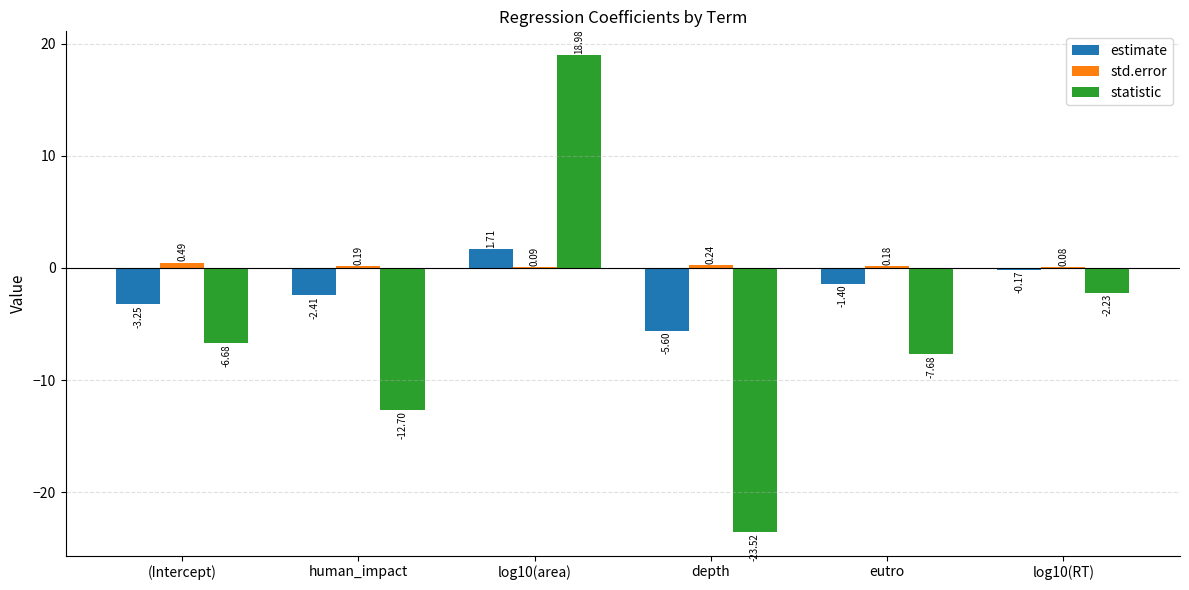

How many data points does each series have?

6